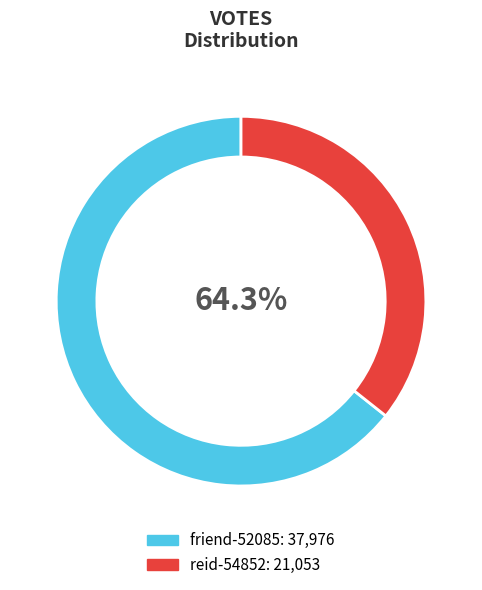

Rank the categories by value from lowest to highest.

reid-54852, friend-52085